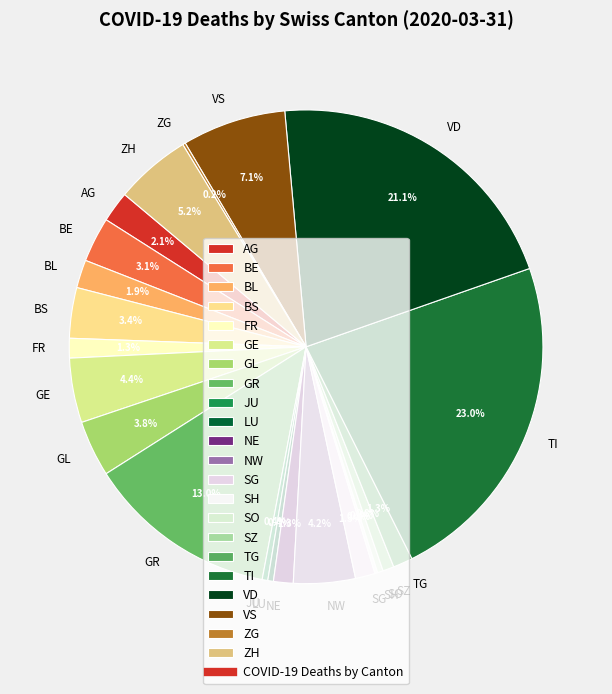

Which category has the biggest portion of the pie?

TI